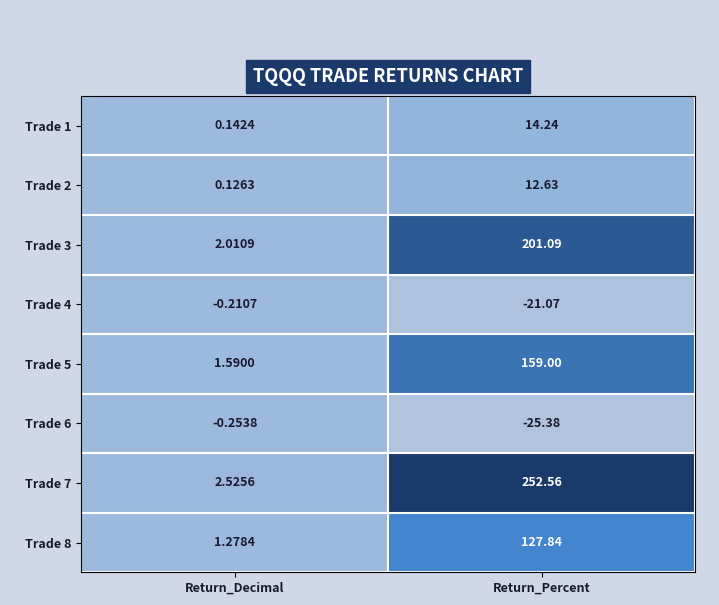

At which label is Trade 1 closest to 7?

Return_Decimal